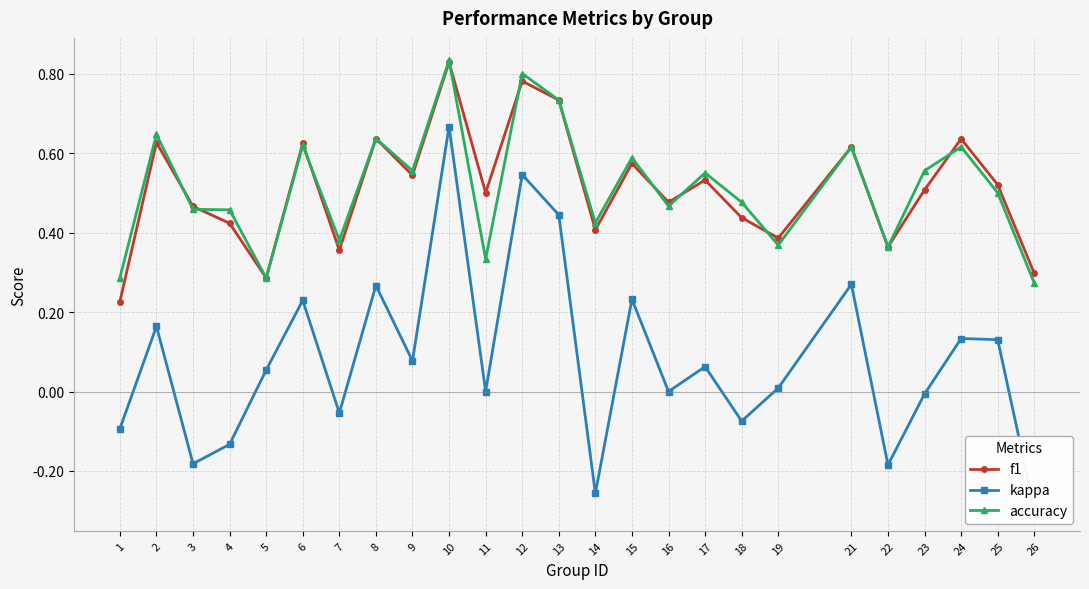

What is the difference between the second highest and minimum values in the f1 series?

0.6